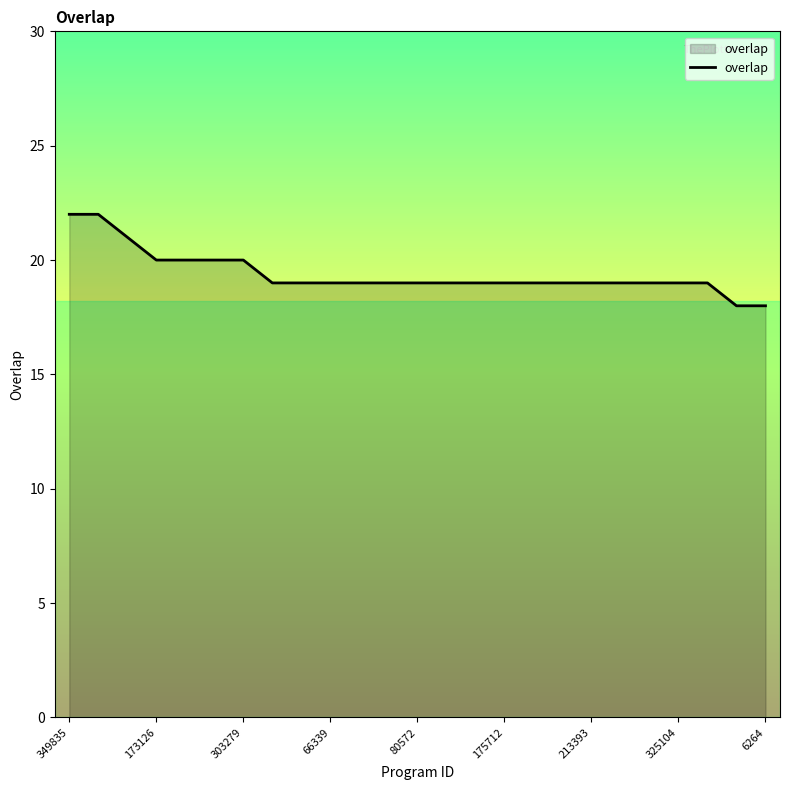

Reading right to left, transcribe all the data shown in this chart.

18	18	19	19	19	19	19	19	19	19	19	19	19	19	19	19	19	19	20	20	20	20	21	22	22